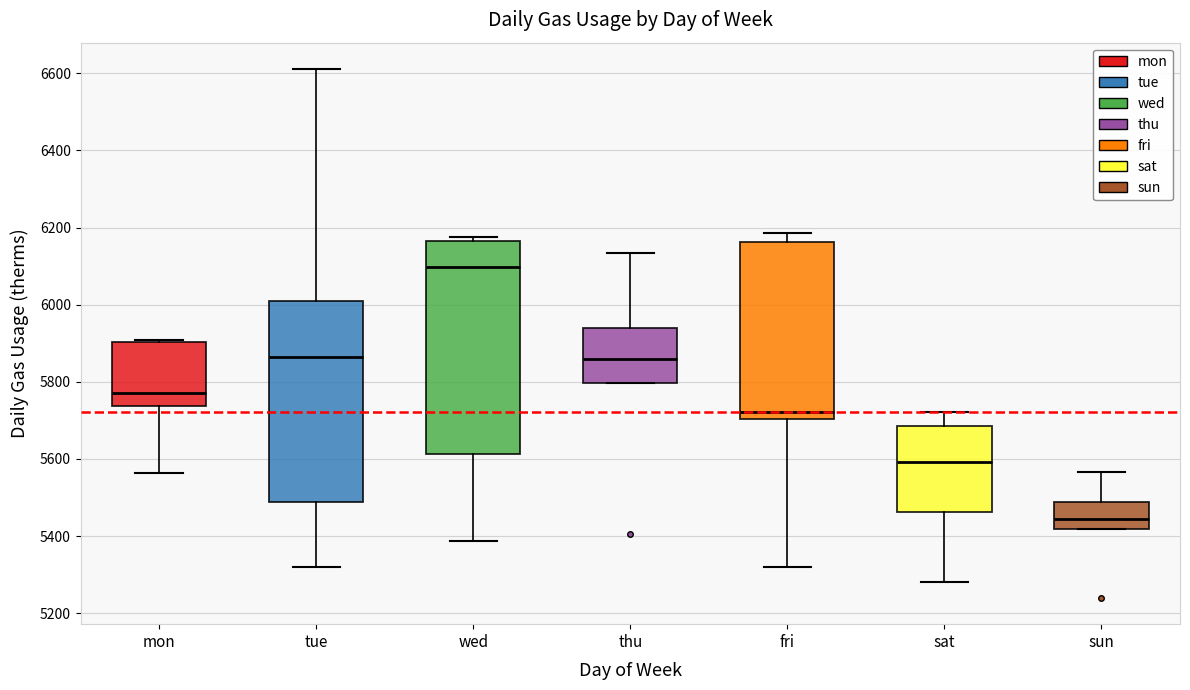

Reading left to right, transcribe this box plot: for each box, give where its median line is, the range the box spans, and where its two whiskers end, as read against the y-axis. The values are not printed on the chart, so give them approximately, as read against the axis.

mon: median 5780, box 5740 to 5900, whiskers 5560 to 5900 (just above the box's upper edge)
tue: median 5860, box 5480 to 6020, whiskers 5320 to 6620
wed: median 6100, box 5620 to 6160, whiskers 5380 to 6180
thu: median 5860, box 5800 to 5940, whiskers 5800 to 6140
fri: median 5720, box 5700 to 6160, whiskers 5320 to 6180
sat: median 5600, box 5460 to 5680, whiskers 5280 to 5720
sun: median 5440, box 5420 to 5480, whiskers 5420 to 5560